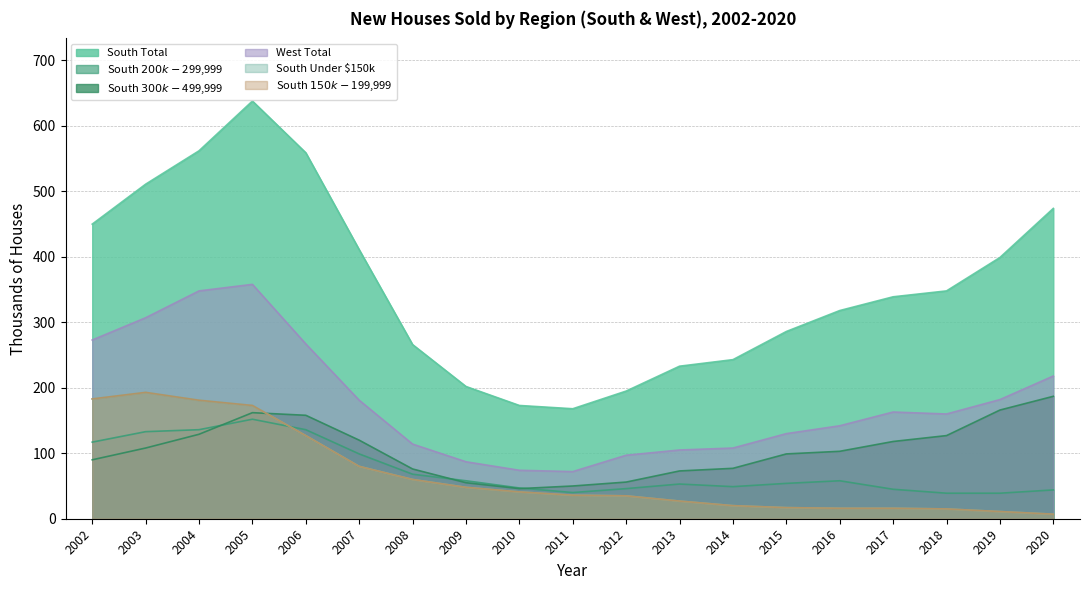

In South Under $150k, how many points are higher than both neighbors (excluding endpoints)?

1